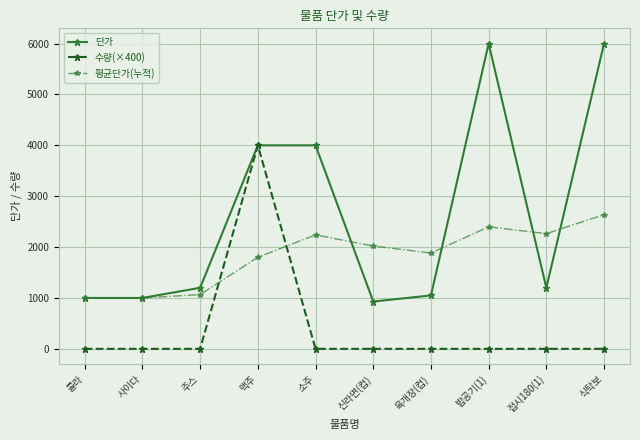

Between 콜라 and 주스, which series saw the biggest shift?

단가